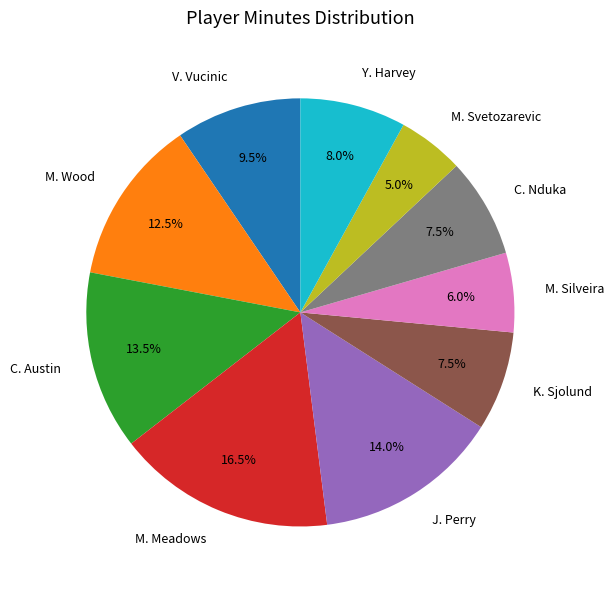

True or false: M. Silveira accounts for 1% of the total.

False